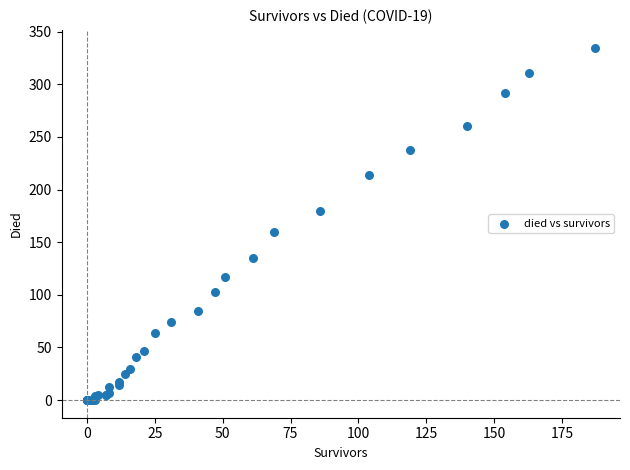

What Y value in the scatter plot is closest to 167?

160